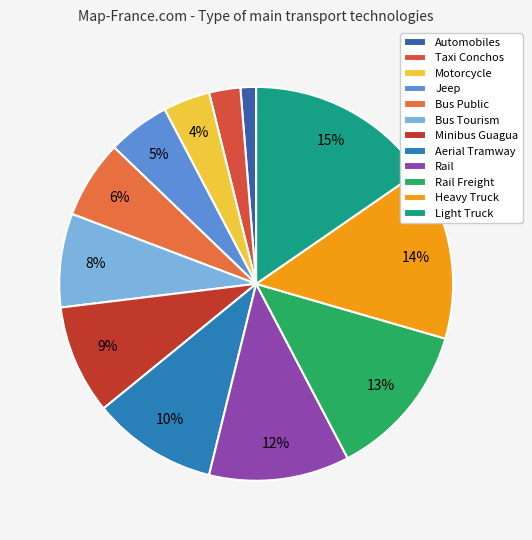

How many segments does this pie chart have?

12